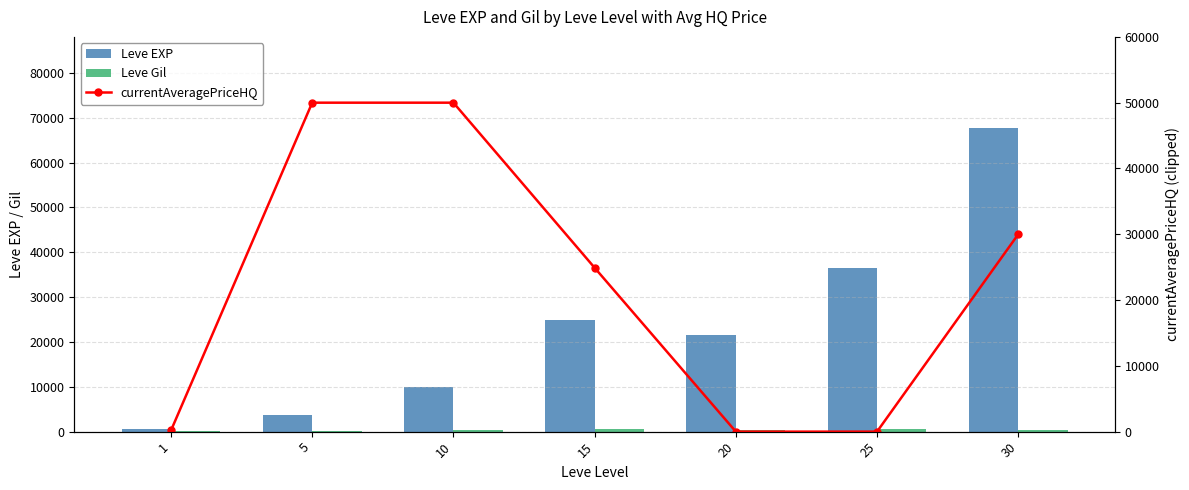

What is the sum of the currentAveragePriceHQ values at 20 and 1?

177.4